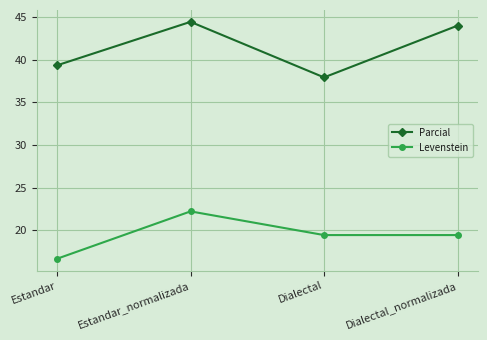

What is the difference between the Parcial values at Estandar_normalizada and Estandar?

5.1